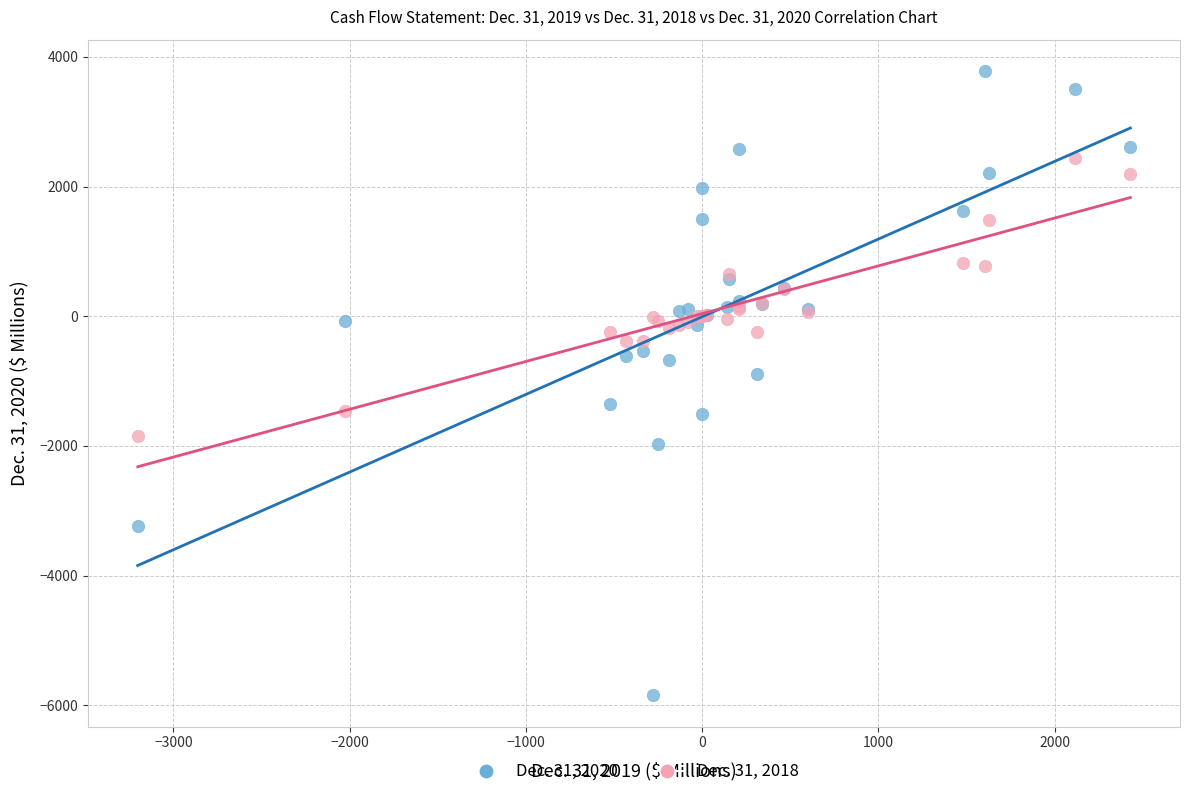

Which series has the widest spread of Y values?

Dec. 31, 2020